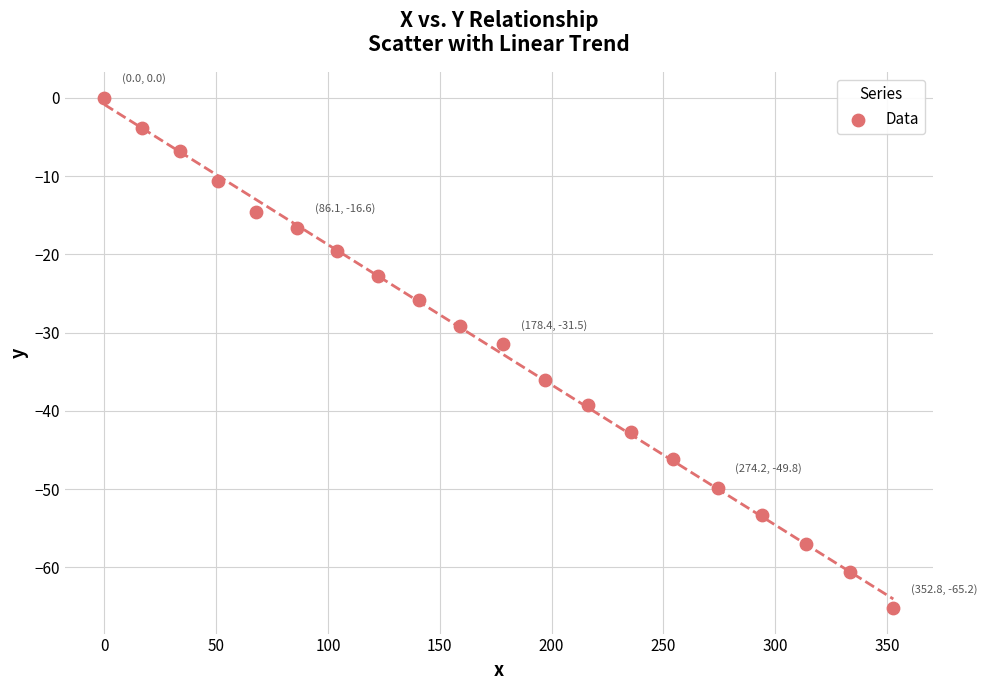

What is the range of X values (max minus min)?

352.8